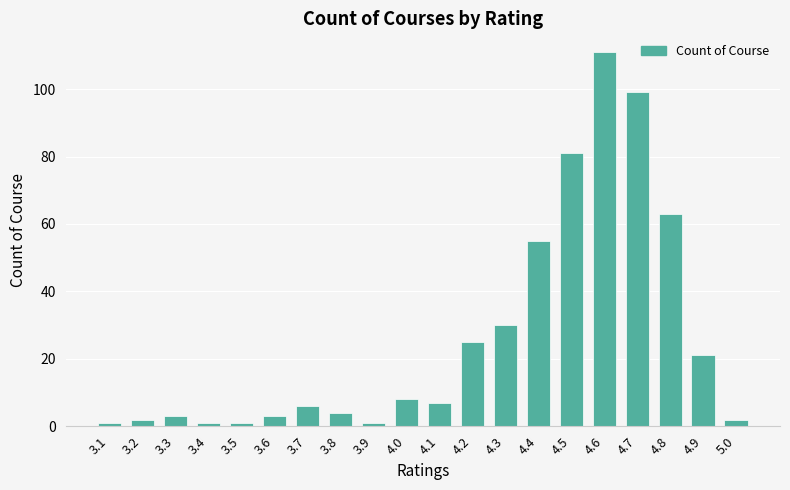

What is the ratio of the value at 4.6 to the value at 5.0?

55.5